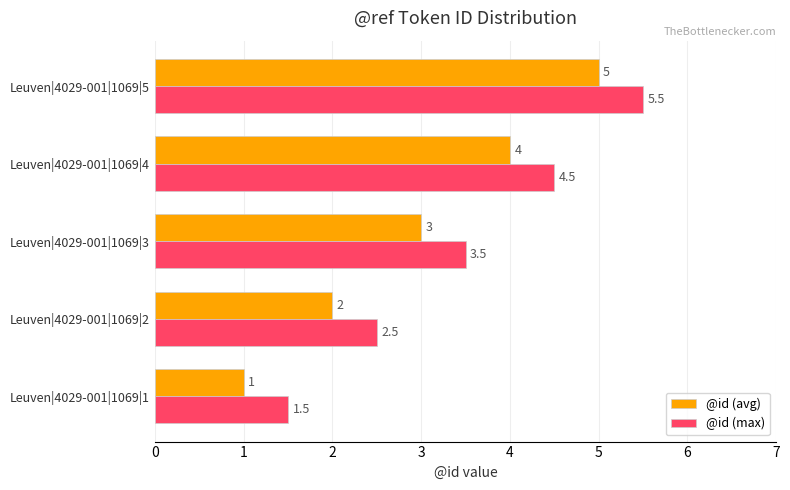

At how many categories does at least one series exceed 4?

2